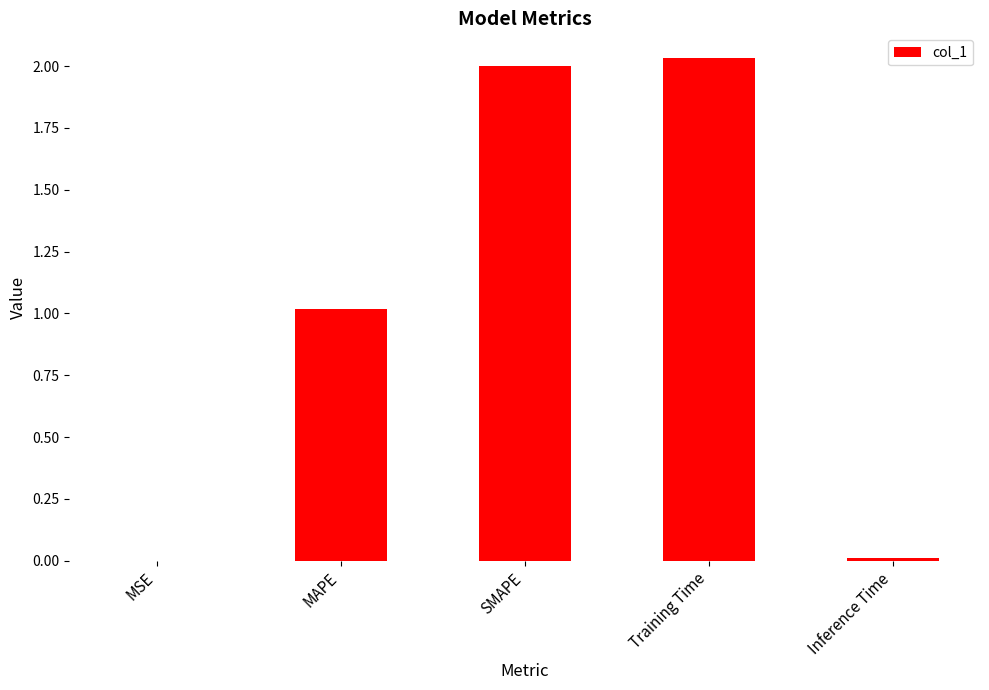

What is the sum of all values?

5.1